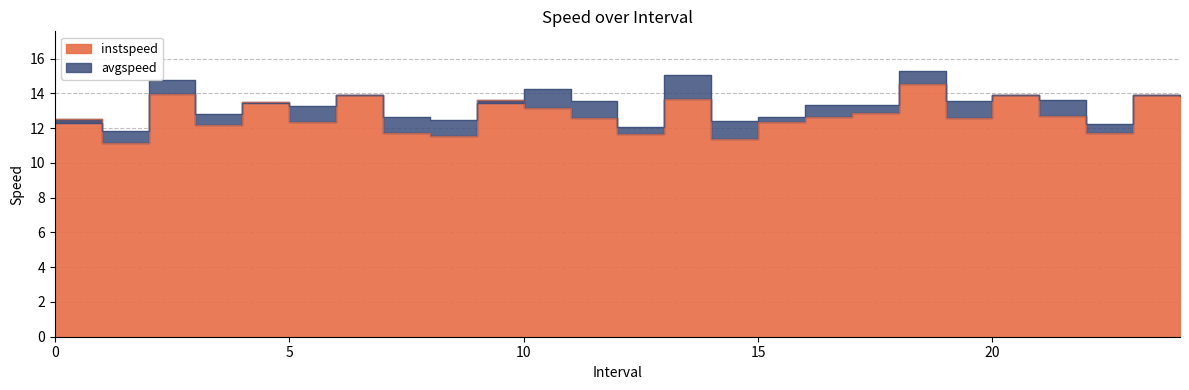

Is the value of instspeed at 17.0 greater than the value of avgspeed at 6.0?

No